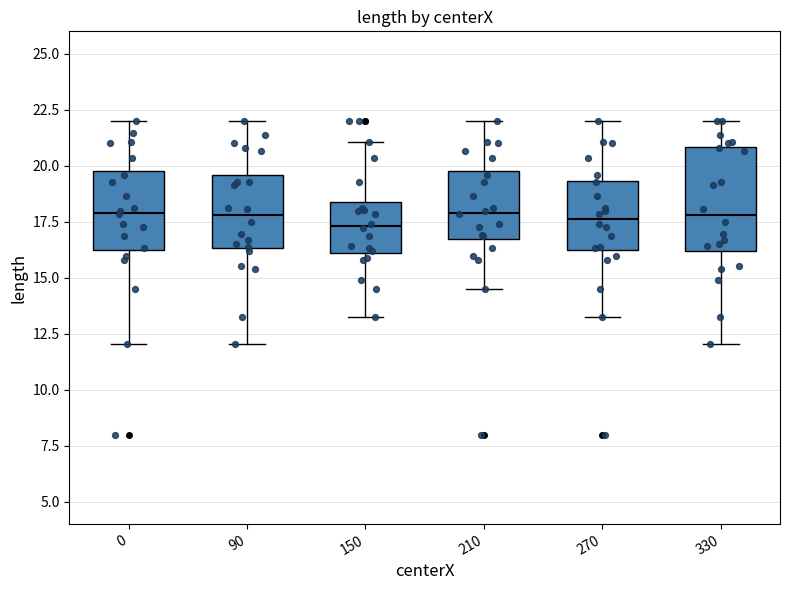

Which box is the tallest, from its lower edge to its upper edge?

330